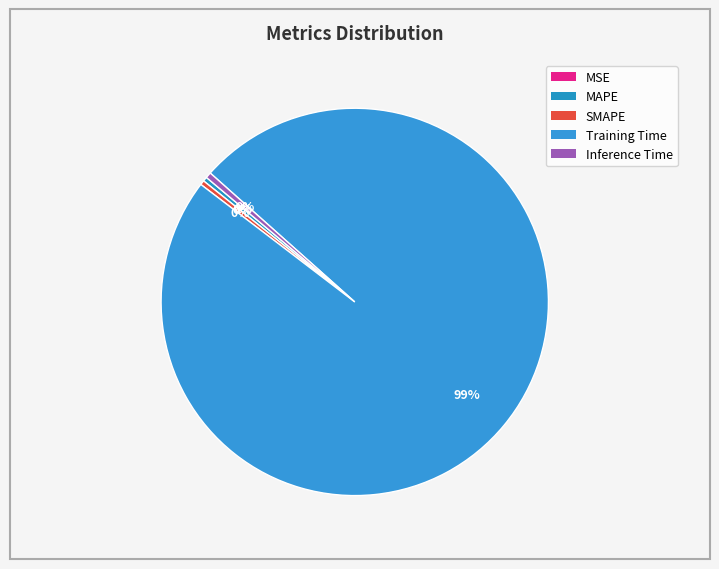

What is the total percentage of MAPE and MSE?

0.4%